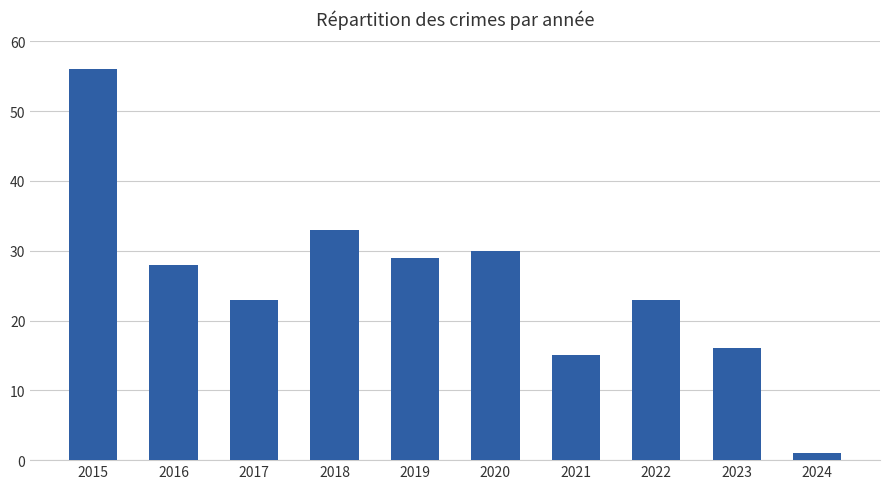

What is the sum of all values?

254